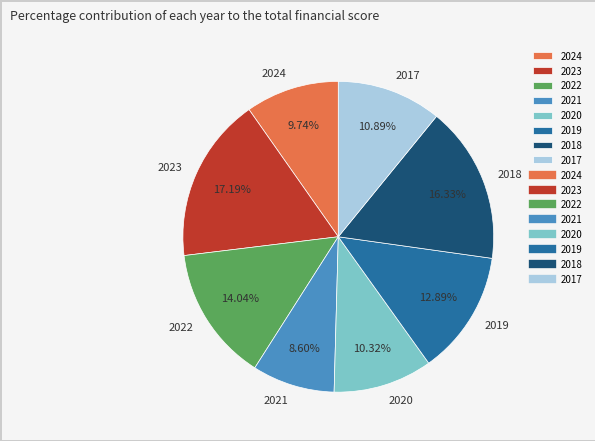

Does 2018 account for over 50% of the chart?

No